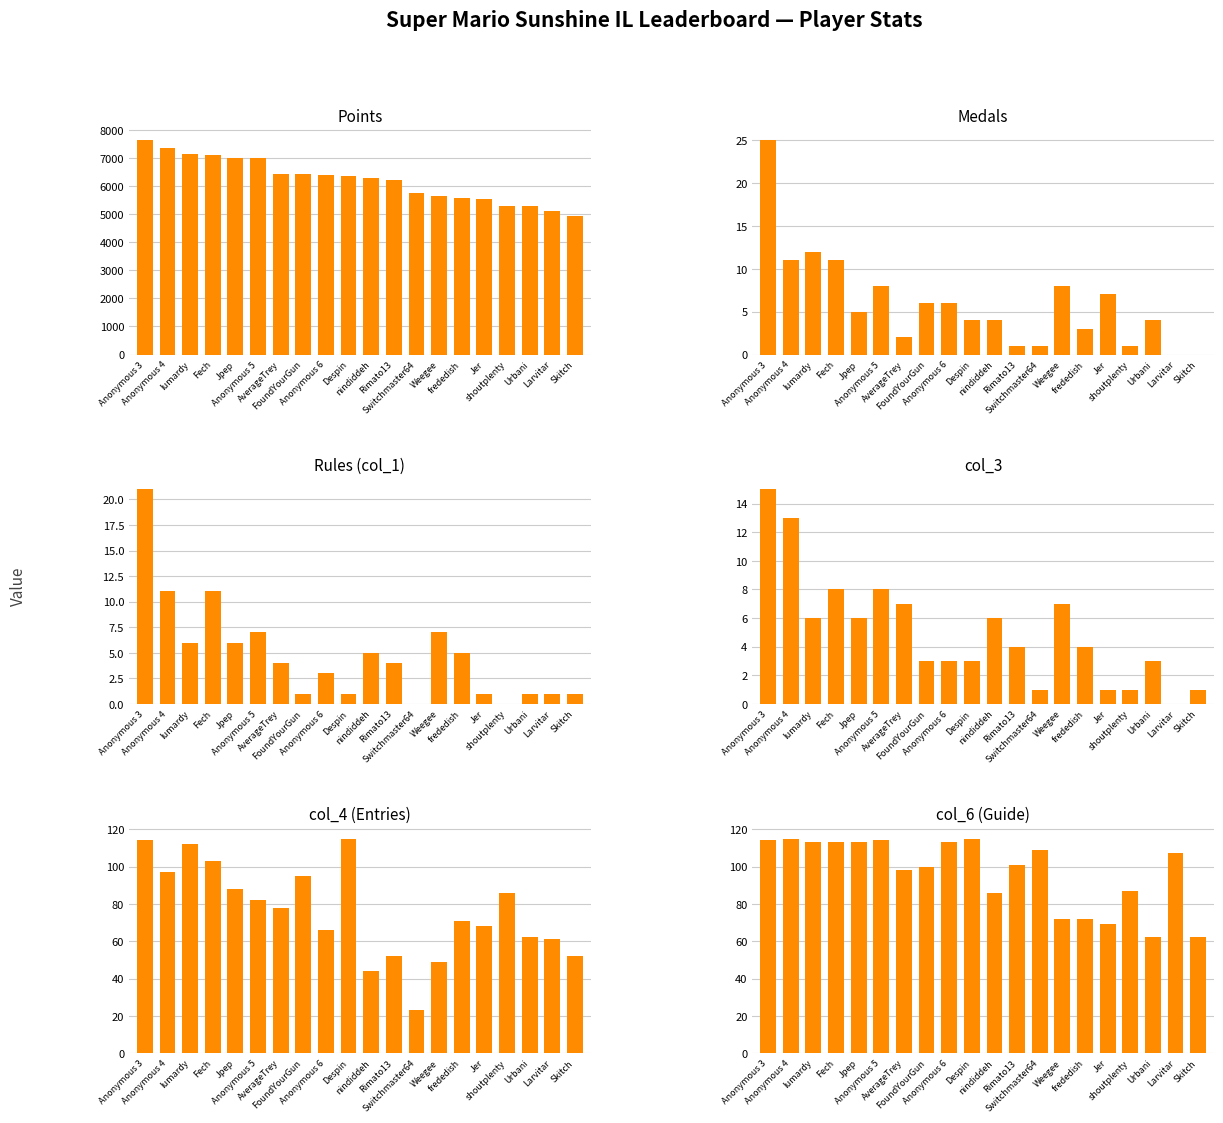

The Medals series shows 0 at Switchmaster64. True or false?

False